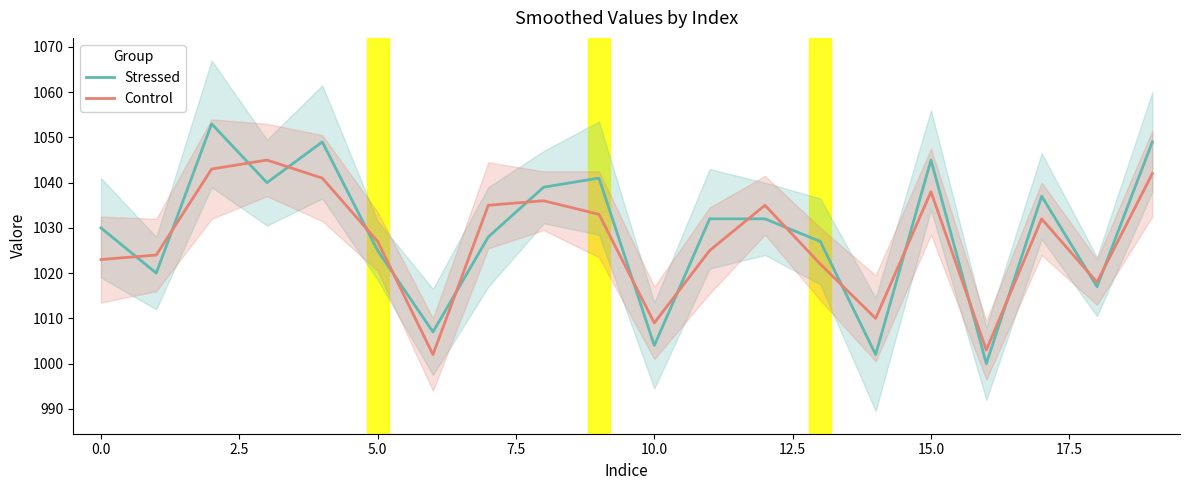

How many data points in Stressed are above 1032?

8